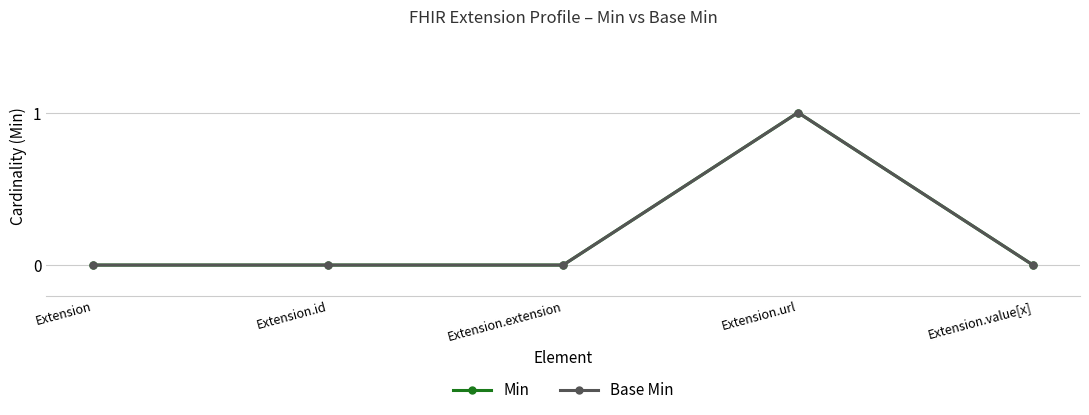

Does the chart have visible grid lines?

Yes